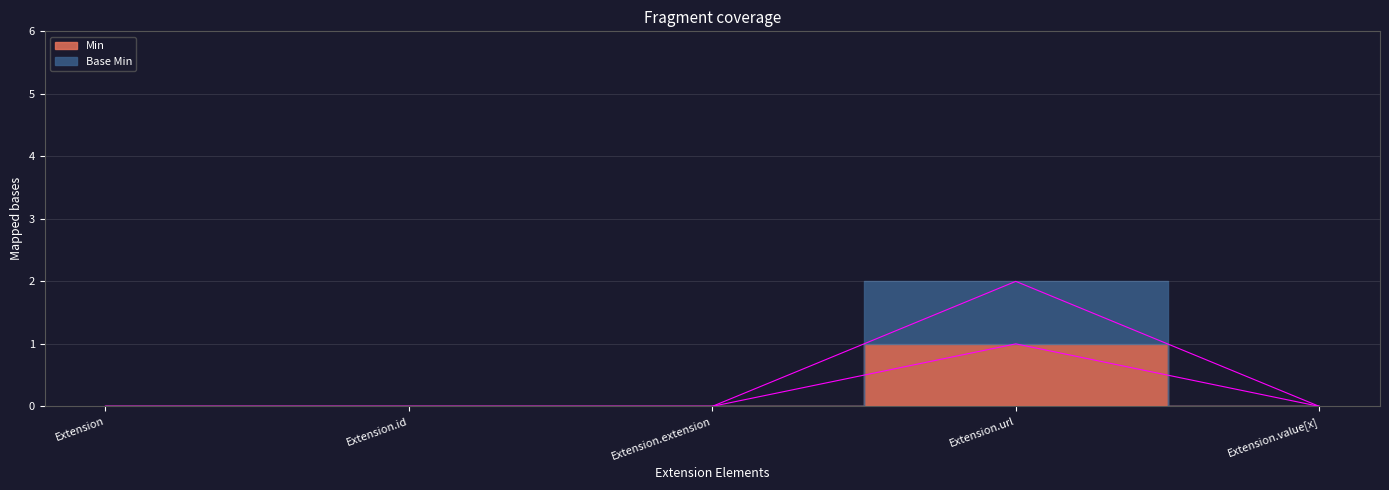

True or false: Min and Base Min cross at least once.

False